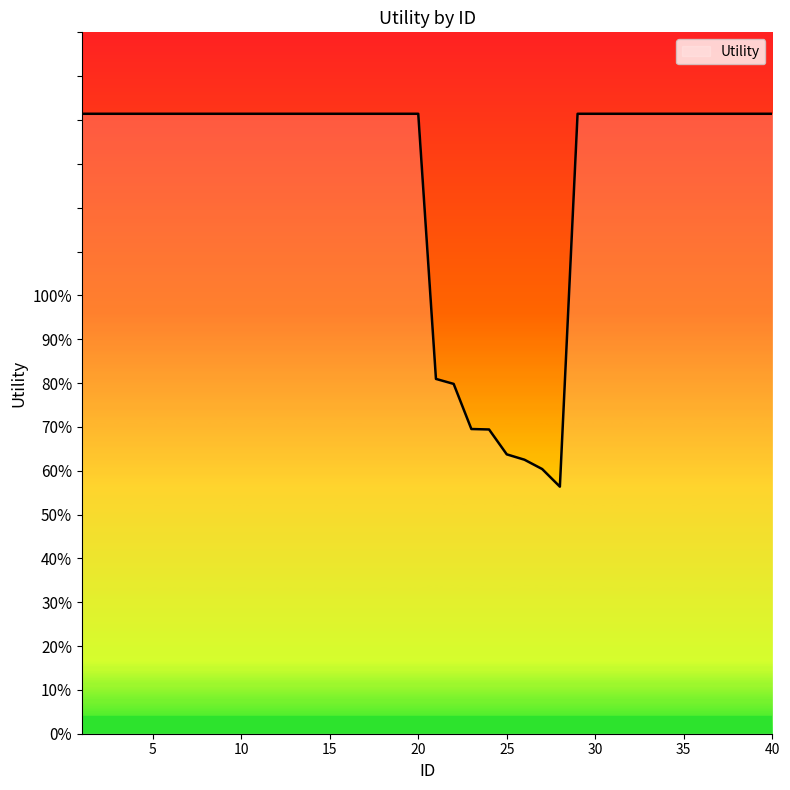

True or false: there are more than 0 points higher than both neighbors.

False